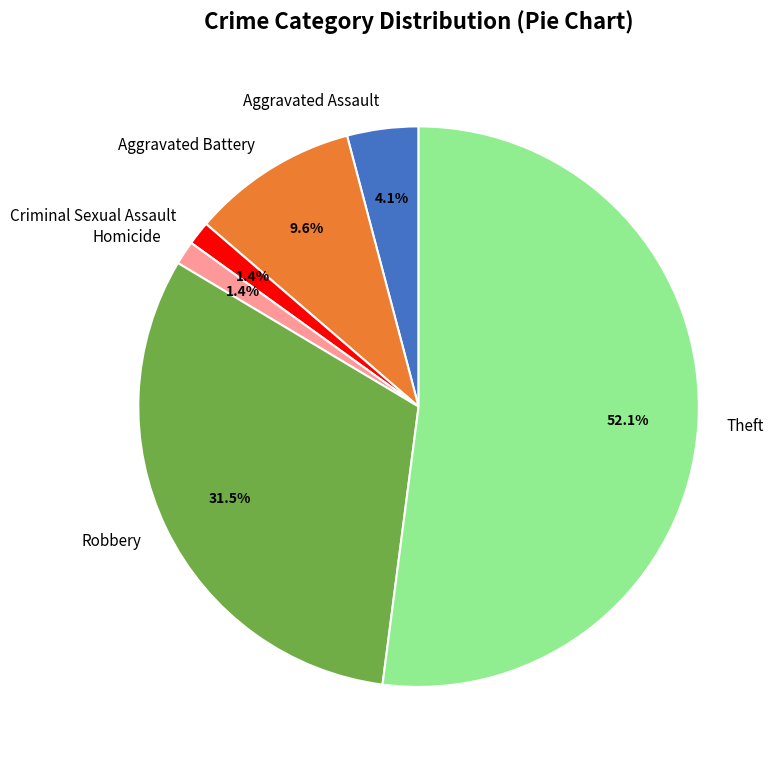

Is the sum of Robbery and Criminal Sexual Assault greater than half?

No